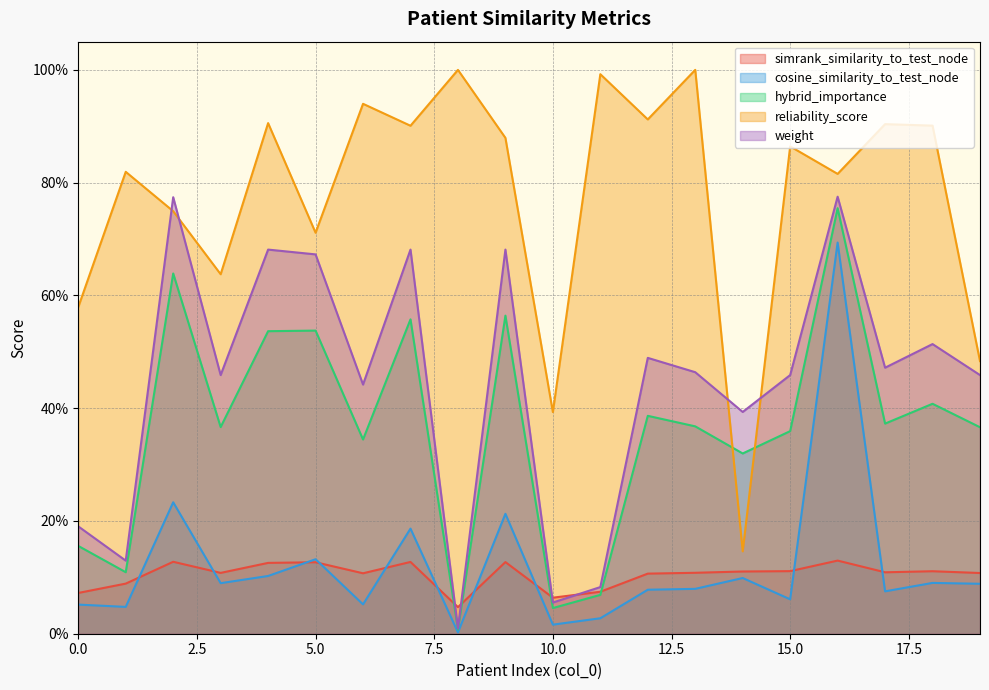

Between 2 and 7, which series saw the biggest shift?

reliability_score